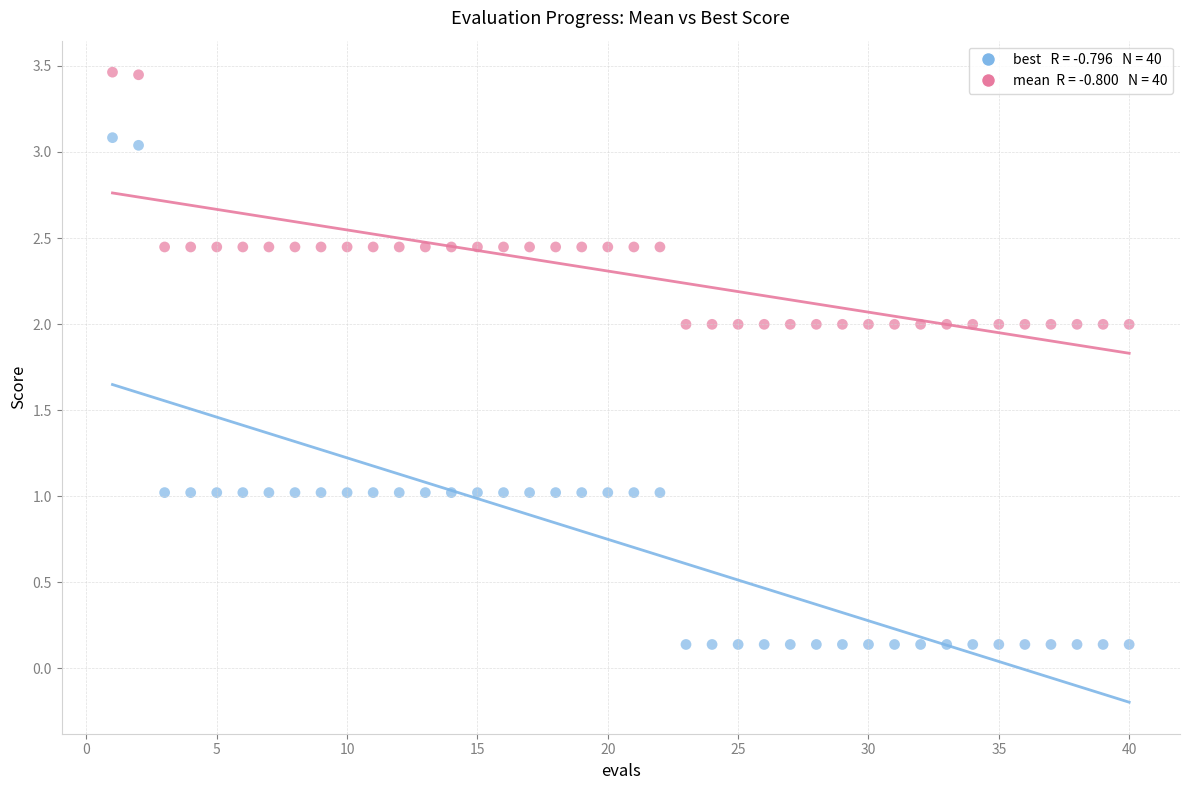

Across all data points, what is the range of X values (max minus min)?

39.0